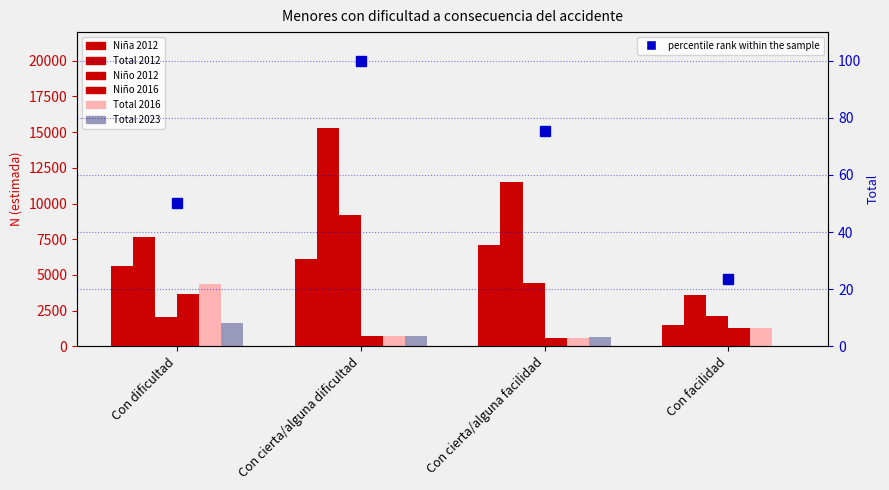

Which series has the largest range (max minus min)?

Total 2012